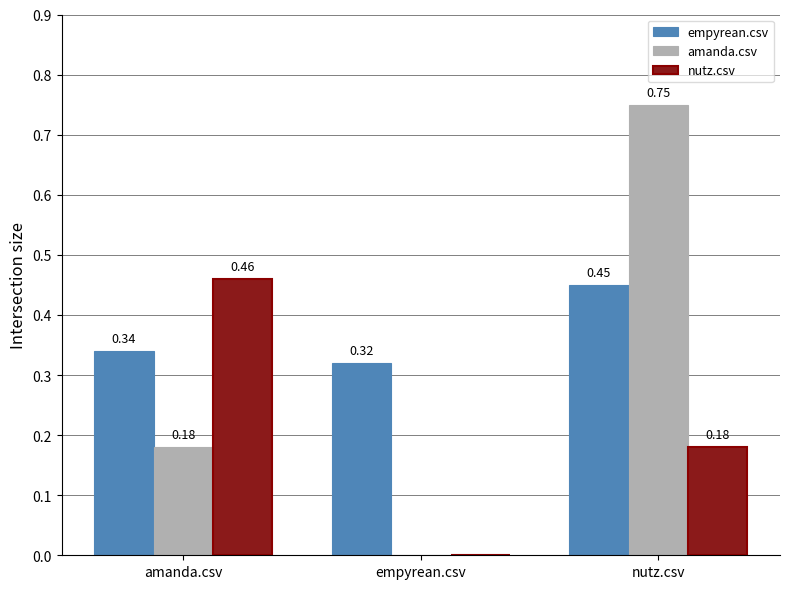

At which category is the sum across all series the highest?

nutz.csv